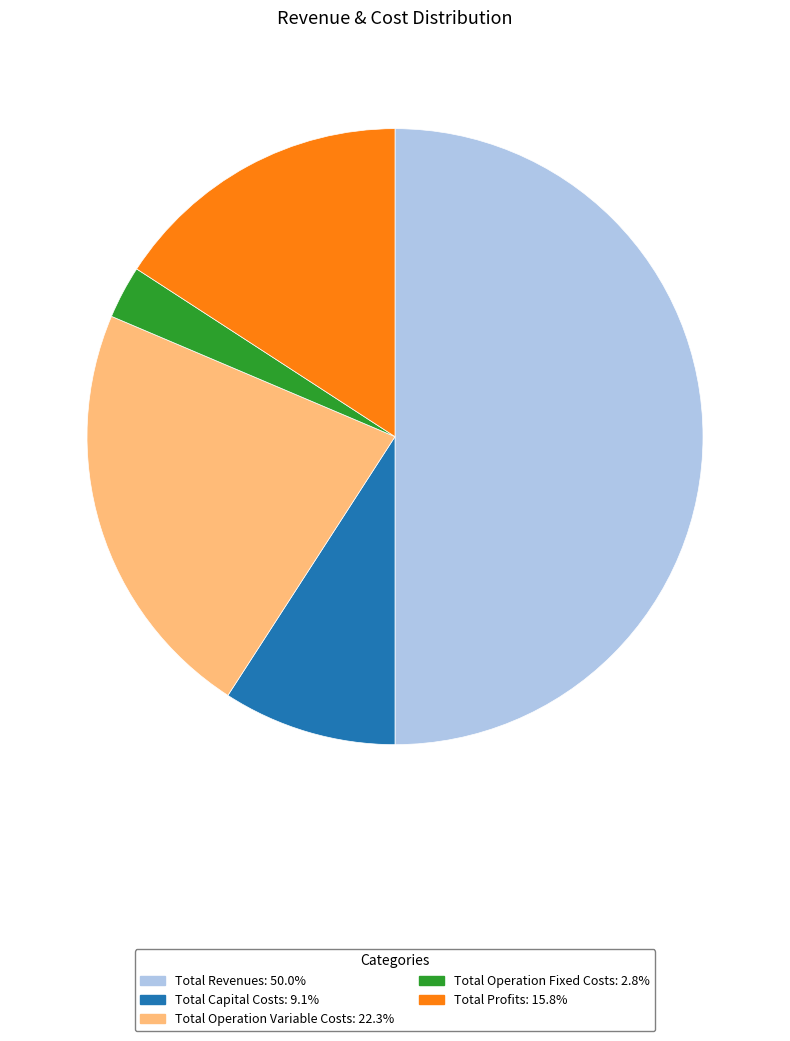

Approximately how many times larger is the value at Total Profits compared to Total Operation Variable Costs?

0.7